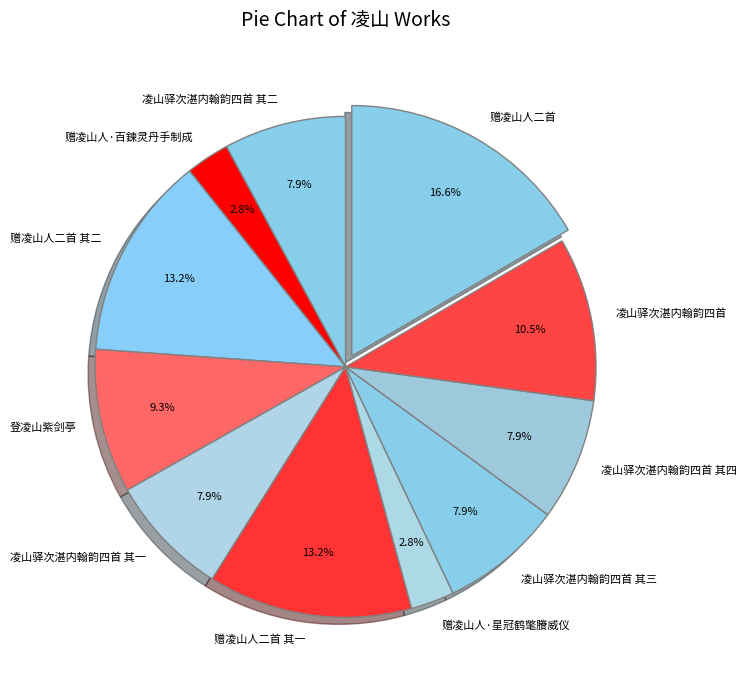

How many segments does this pie chart have?

11